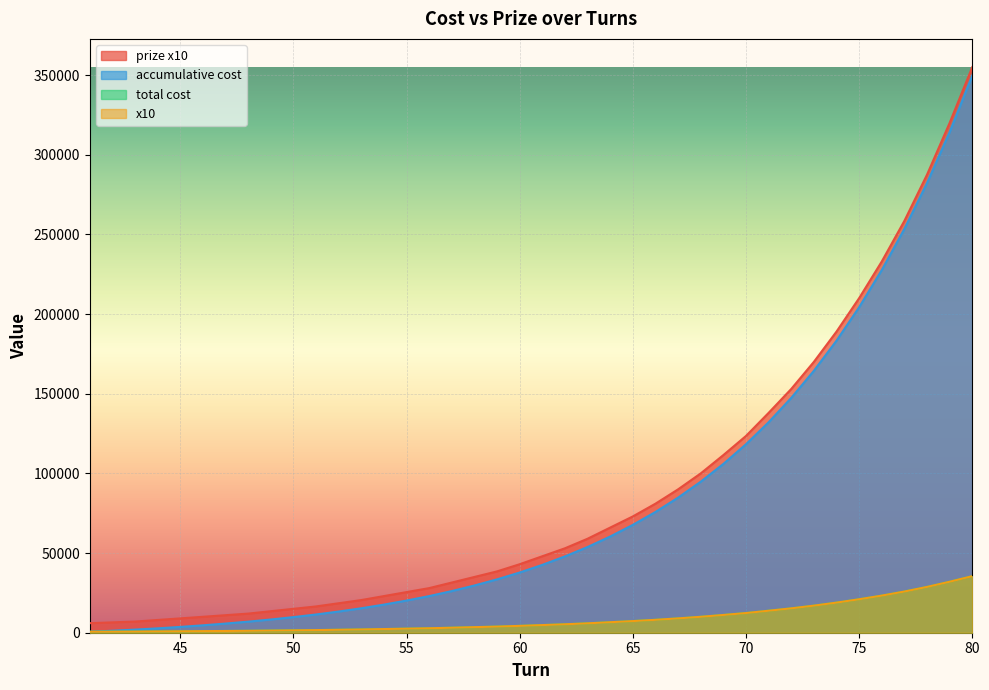

Reading left to right, what are all the values shown in this chart?

total cost: 6000	6500	7000	8000	9000	10000	11000	12000	13500	15000	16500	18500	20500	23000	25500	28000	31500	35000	38500	43000	48000	53000	59000	66000	73000	81000	90000	100000	111500	123500	138000	153000	170000	189000	210000	233000	258500	287500	320000	355000
prize x10: 600	650	700	800	900	1000	1100	1200	1350	1500	1650	1850	2050	2300	2550	2800	3150	3500	3850	4300	4800	5300	5900	6600	7300	8100	9000	10000	11150	12350	13800	15300	17000	18900	21000	23300	25850	28750	32000	35500
accumulative cost: 600	1250	1950	2750	3650	4650	5750	6950	8300	9800	11450	13300	15350	17650	20200	23000	26150	29650	33500	37800	42600	47900	53800	60400	67700	75800	84800	94800	105950	118300	132100	147400	164400	183300	204300	227600	253450	282200	314200	349700
x10: 600	650	700	800	900	1000	1100	1200	1350	1500	1650	1850	2050	2300	2550	2800	3150	3500	3850	4300	4800	5300	5900	6600	7300	8100	9000	10000	11150	12350	13800	15300	17000	18900	21000	23300	25850	28750	32000	35500